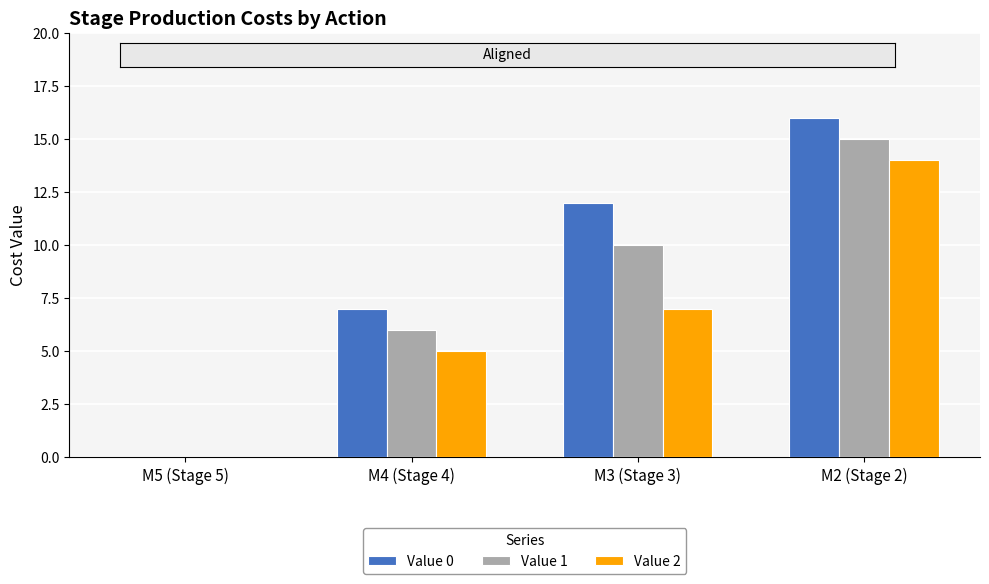

What is the sum of the Value 1 values at M3 (Stage 3) and M5 (Stage 5)?

10